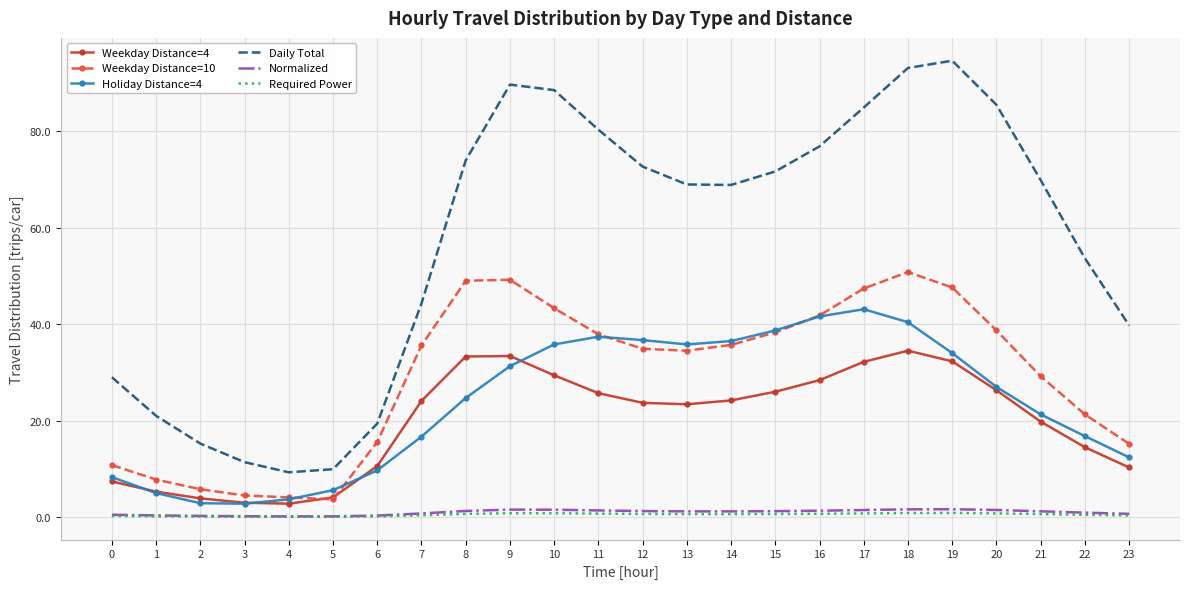

True or false: Weekday Distance=10 has a value of 50.8 at 18.

True